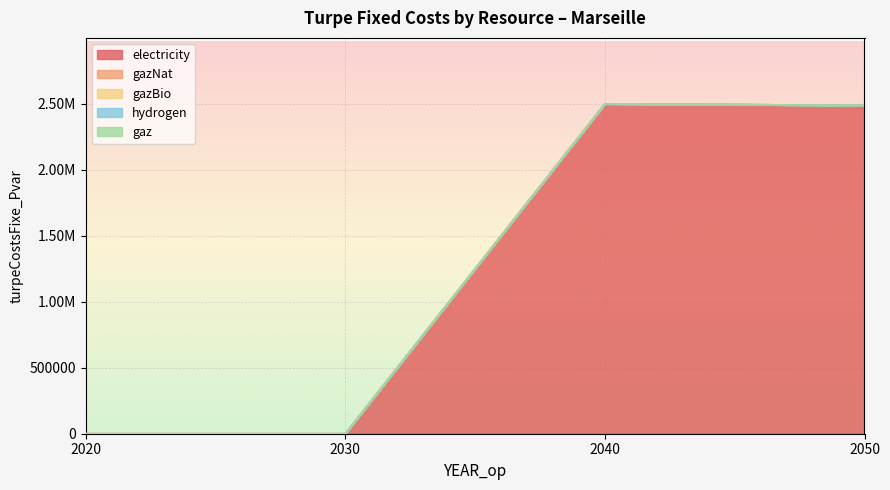

True or false: gazNat and gaz intersect in this chart.

False